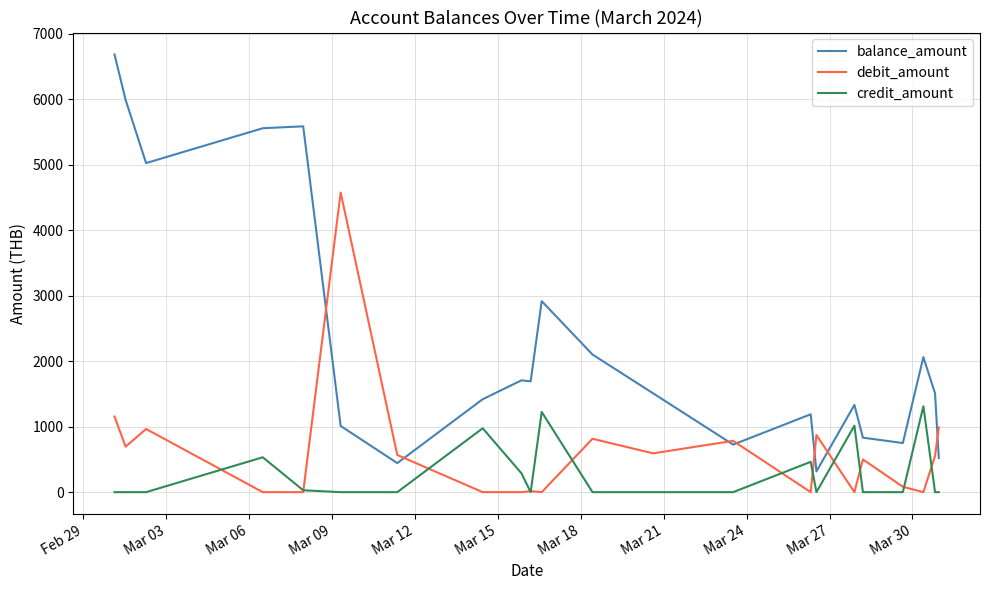

Which series has the largest total across all categories?

balance_amount